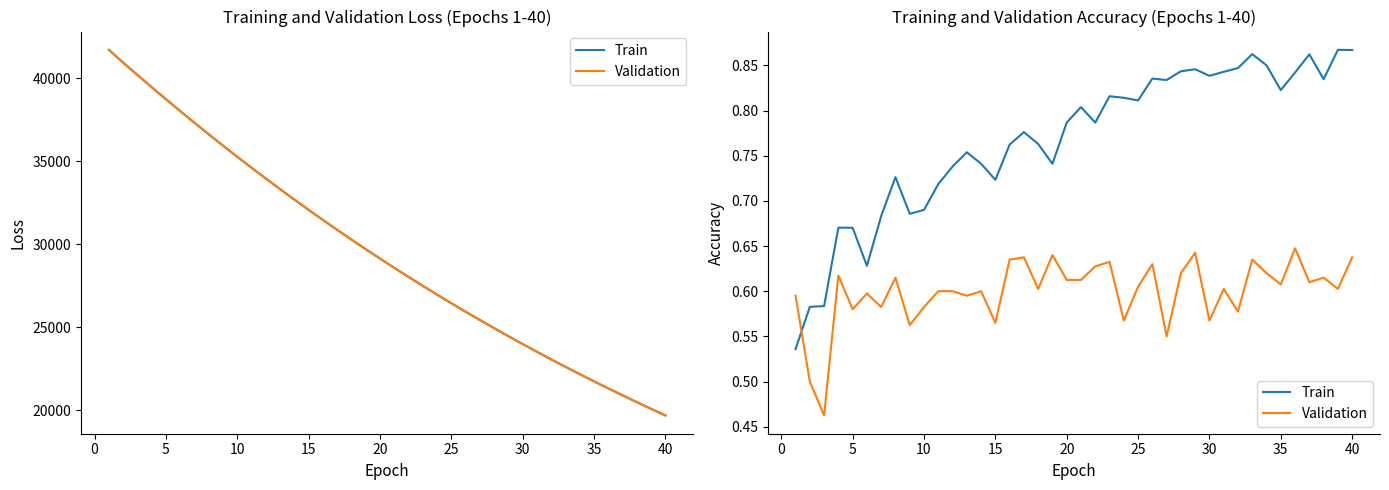

What are all the series names shown in the legend?

Train, Validation